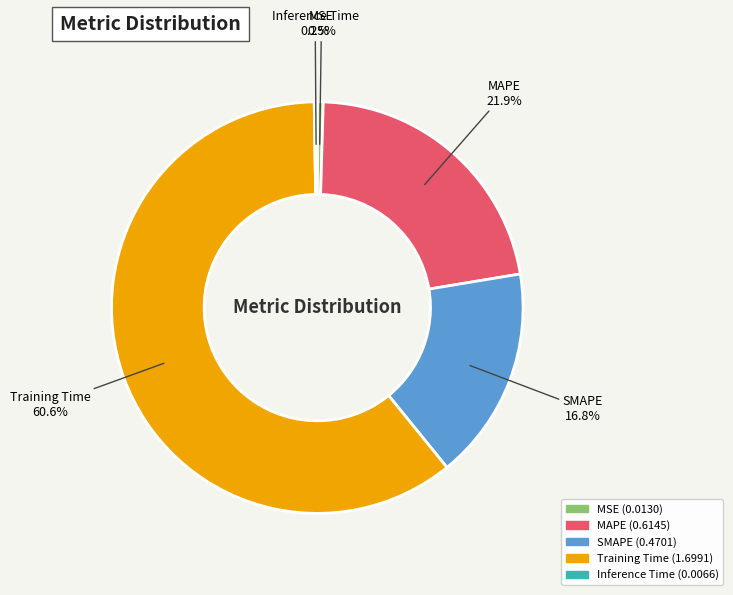

Which slice is the largest?

Training Time